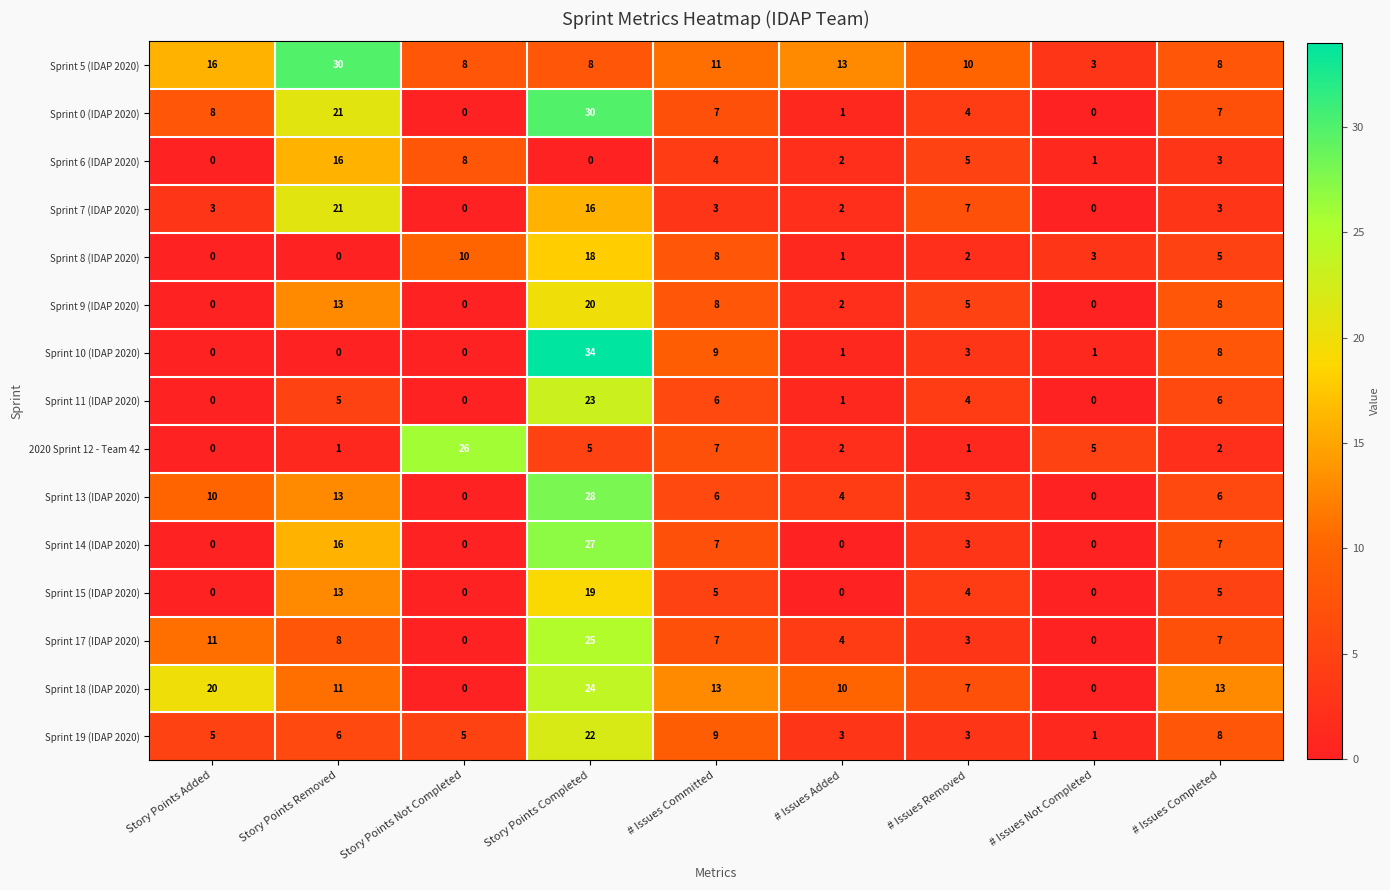

Where does the 2020 Sprint 12 - Team 42 series first go above 2?

Story Points Not Completed